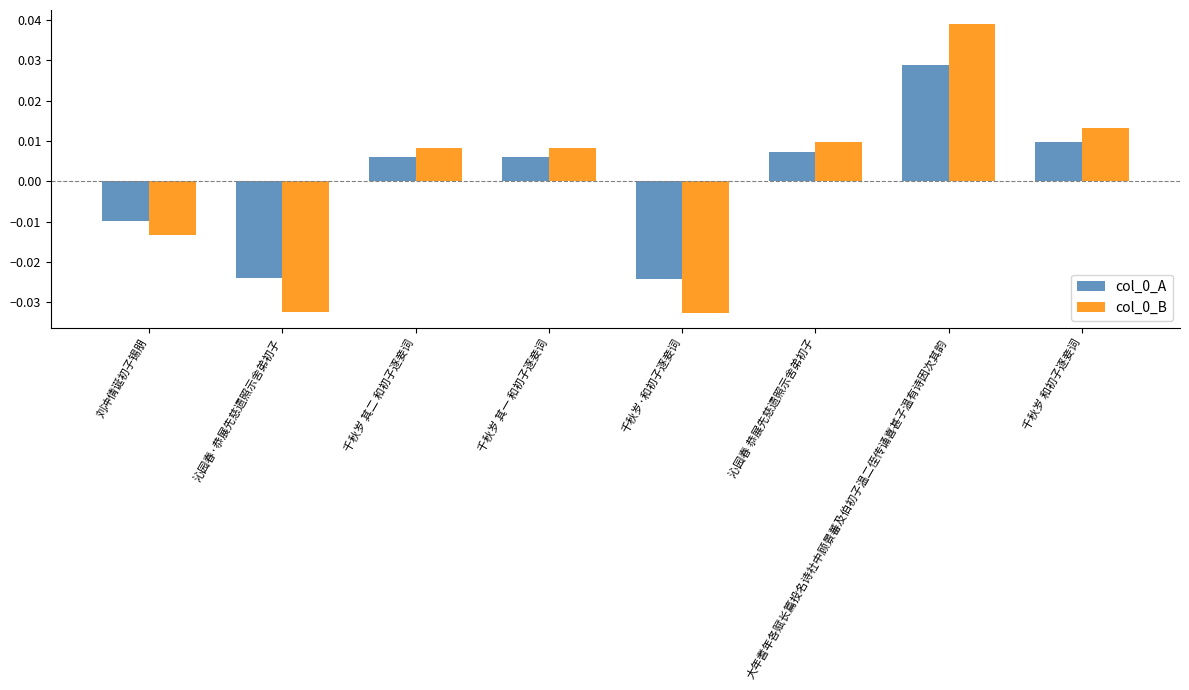

At which category does the chart reach its peak across all series?

大年耆年各赋长篇投名诗社中顾景蕃及伯初子温二侄传诵喜甚子温有诗因次其韵